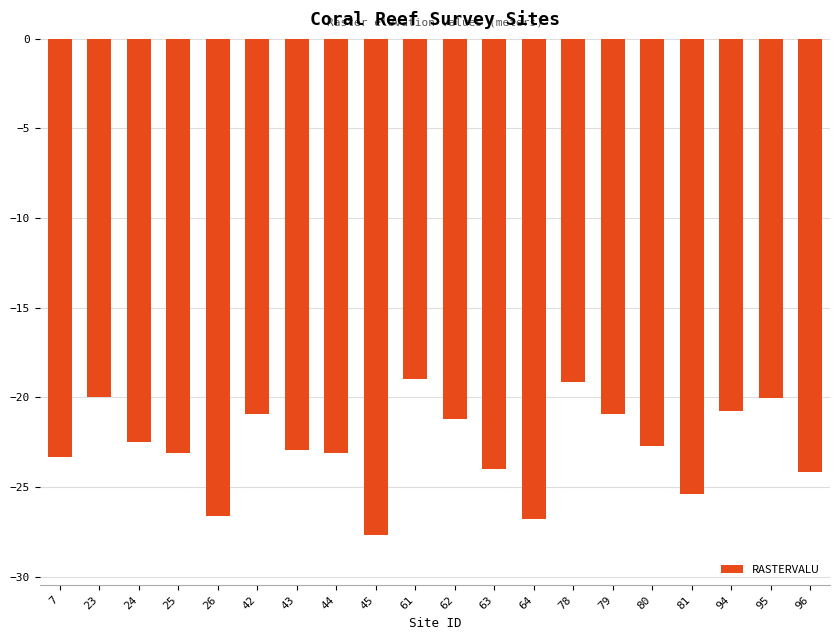

Reading left to right, extract all data points from this chart.

7=-23.3	23=-20.0	24=-22.5	25=-23.1	26=-26.6	42=-20.9	43=-22.9	44=-23.1	45=-27.7	61=-19.0	62=-21.2	63=-24.0	64=-26.8	78=-19.1	79=-20.9	80=-22.7	81=-25.4	94=-20.8	95=-20.0	96=-24.2